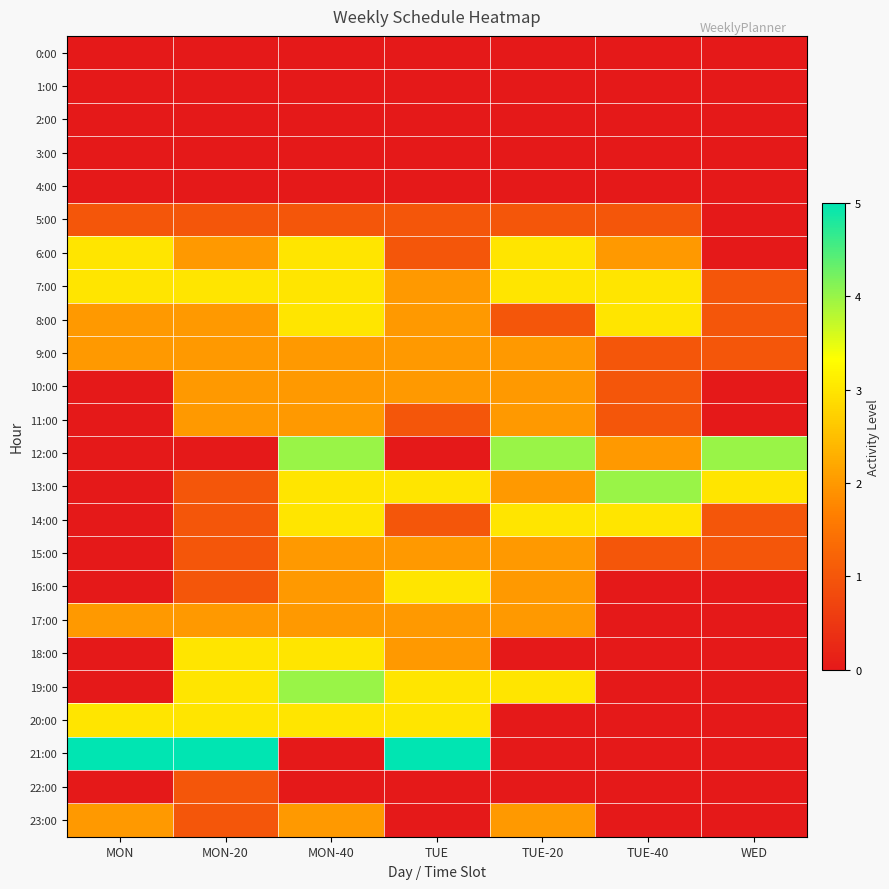

Count the number of data series in this chart.

24